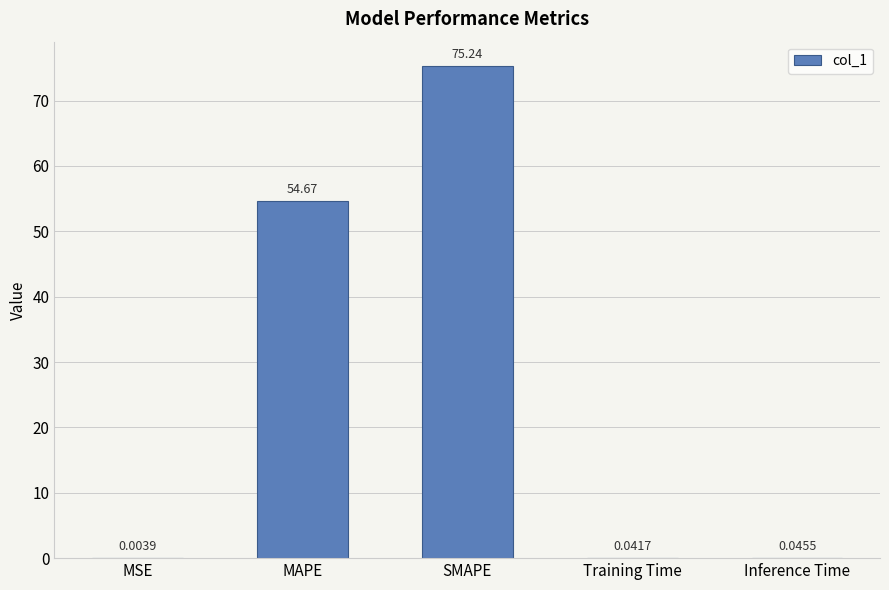

Where is the data nearest to the value 37?

MAPE